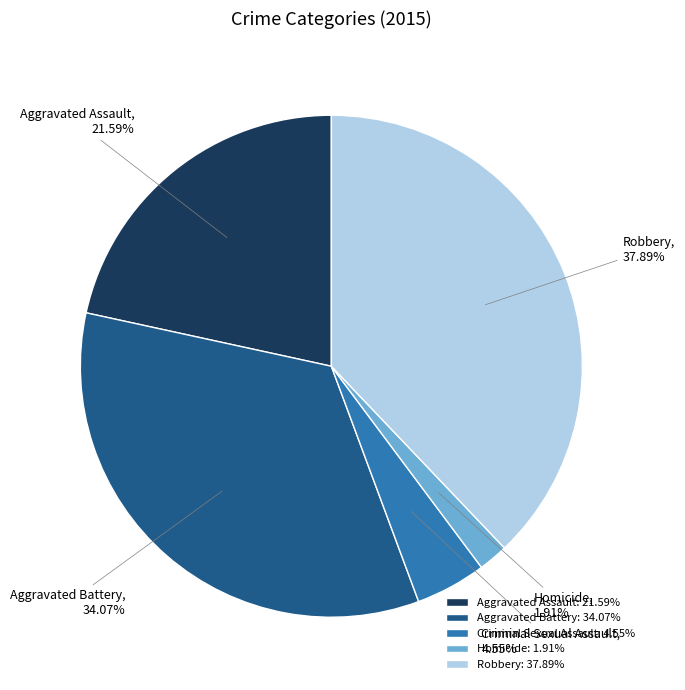

What is the largest slice in the pie chart?

Robbery